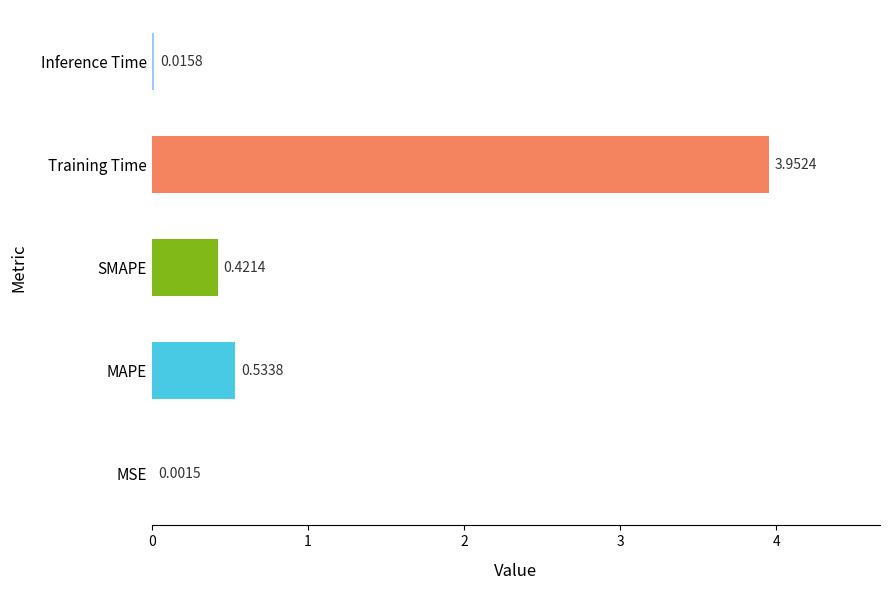

Where is the data nearest to the value 1?

MAPE